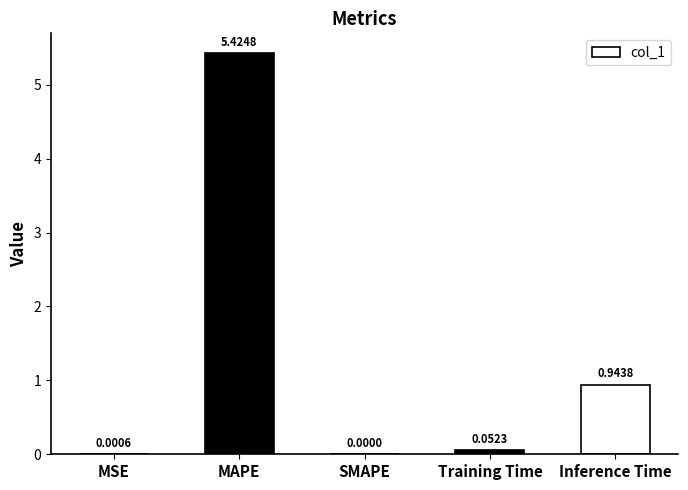

Where is the data nearest to the value 2?

Inference Time